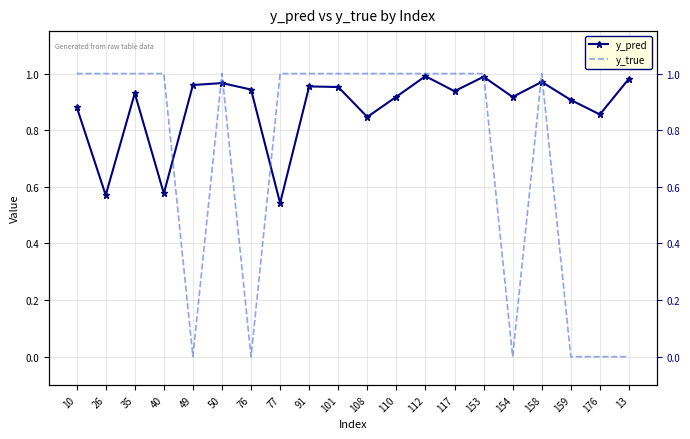

What is the difference between the y_true values at 35 and 13?

1.0